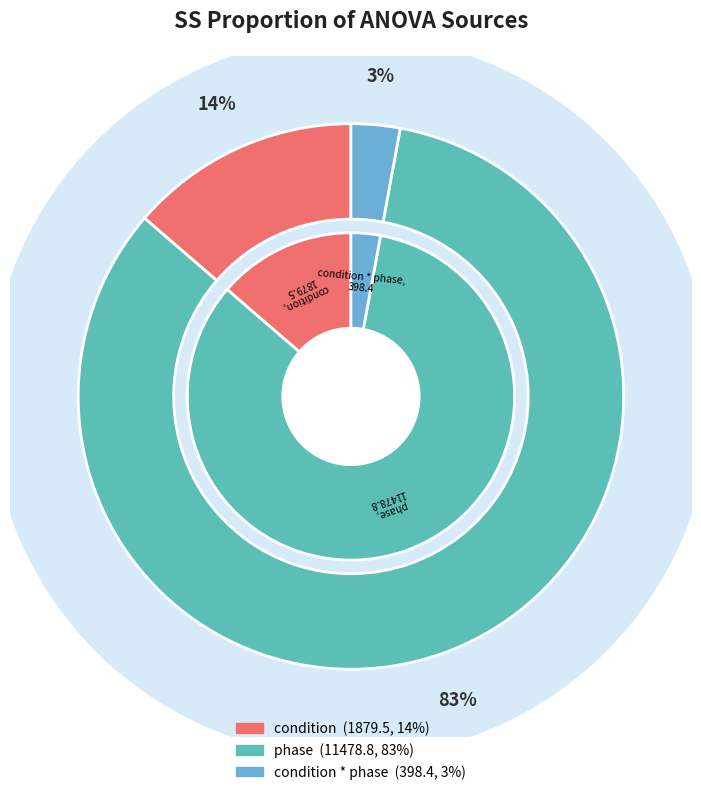

To the nearest percent, what portion does phase represent?

83%